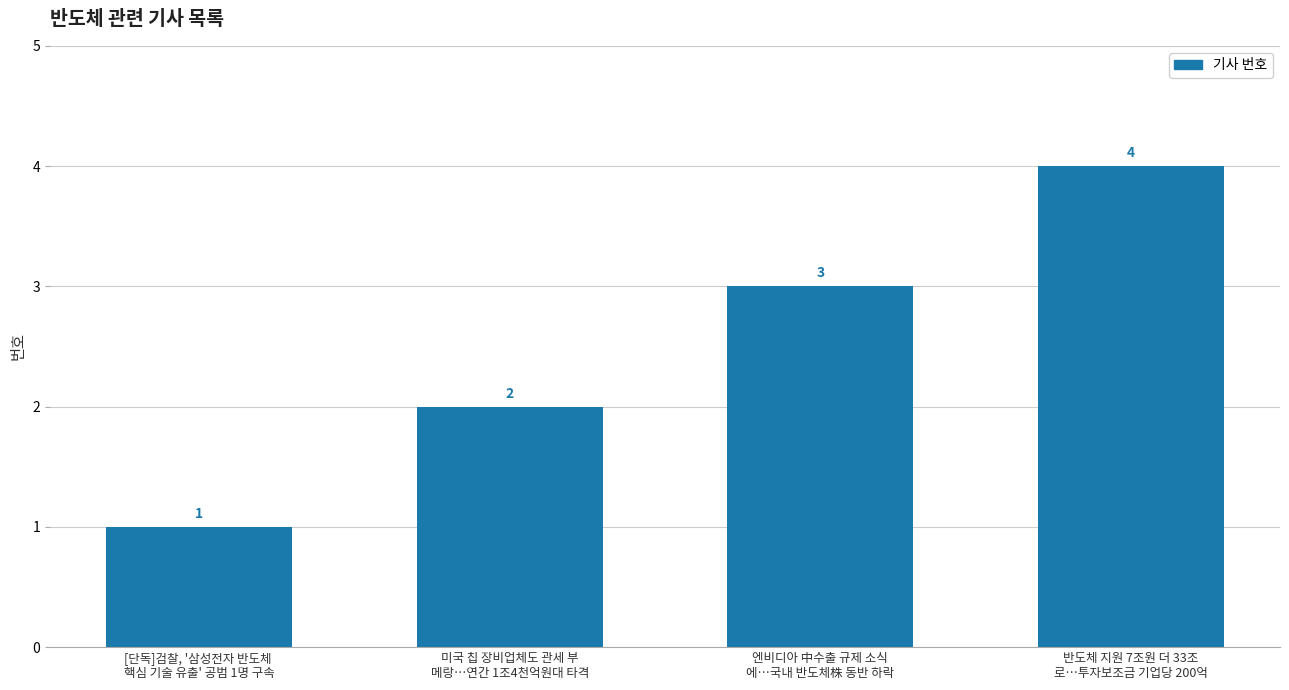

What position from the right is 미국 칩 장비업체도 관세 부
메랑…연간 1조4천억원대 타격?

3